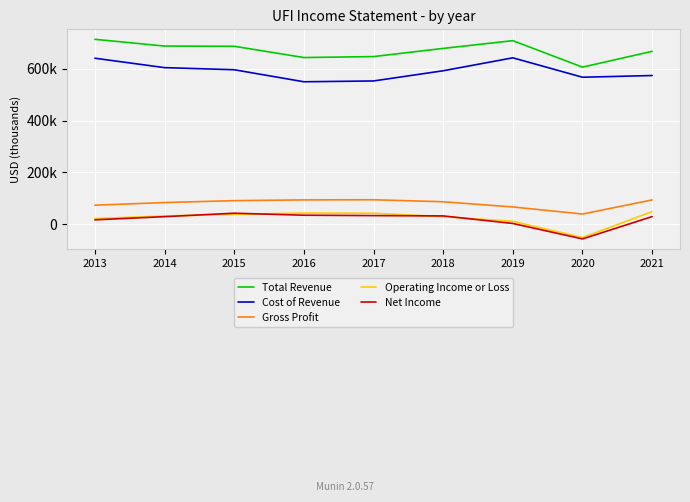

What are all the series names shown in the legend?

Total Revenue, Cost of Revenue, Gross Profit, Operating Income or Loss, Net Income